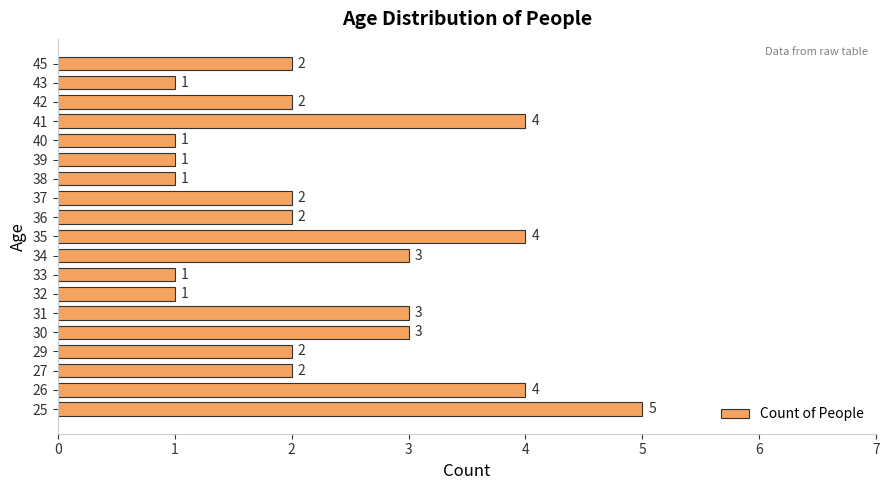

How many bars are there in total?

19